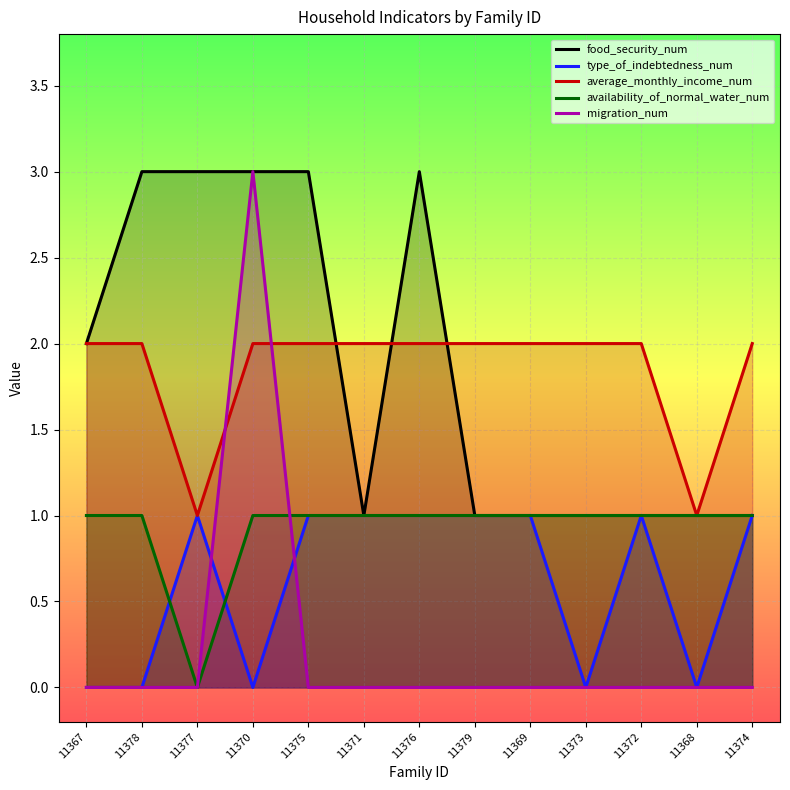

How many intersections are there between type_of_indebtedness_num and availability_of_normal_water_num?

2